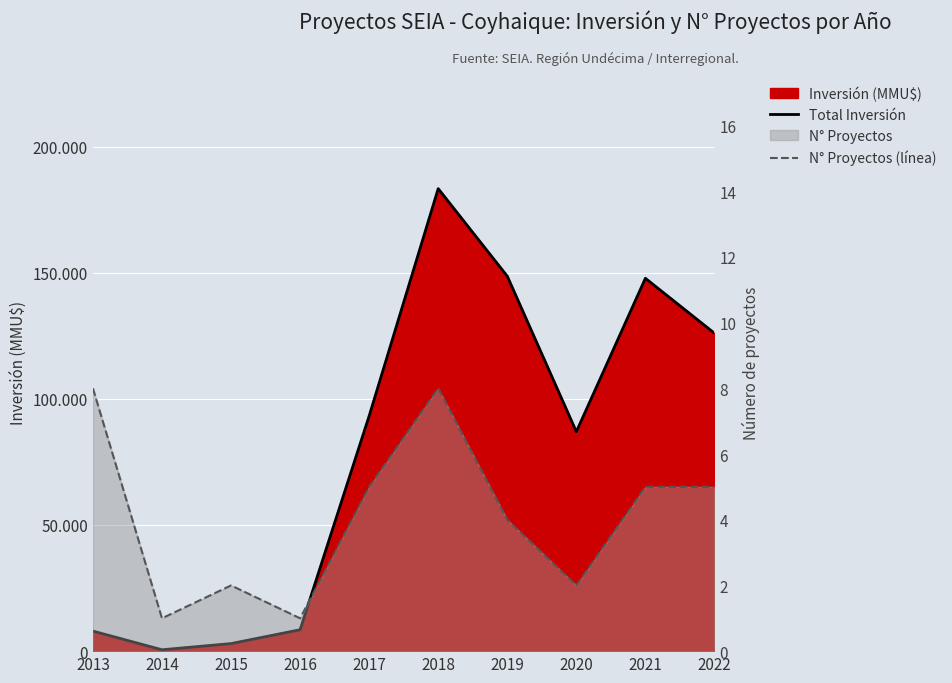

What is the difference between the maximum and minimum values in the Total Inversión series?

182778